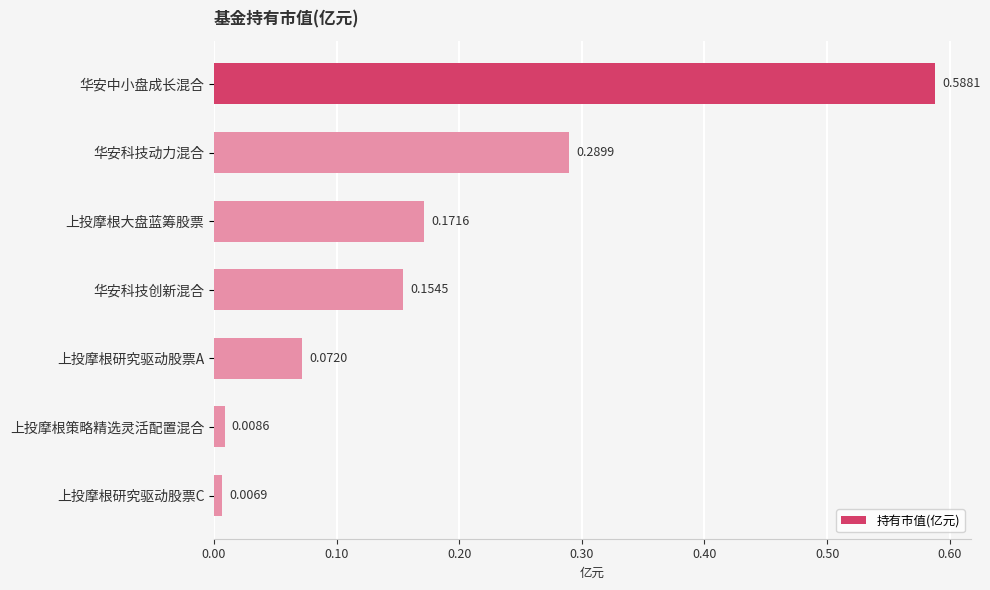

Where is the data nearest to the value 0?

上投摩根研究驱动股票C